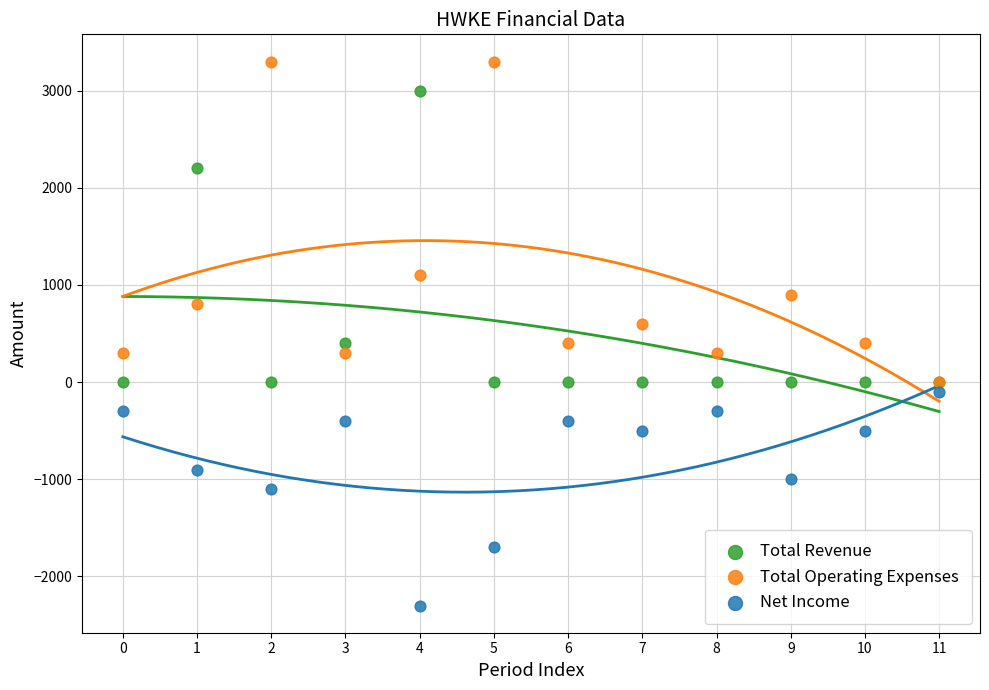

Which series has the widest spread of Y values?

Total Operating Expenses